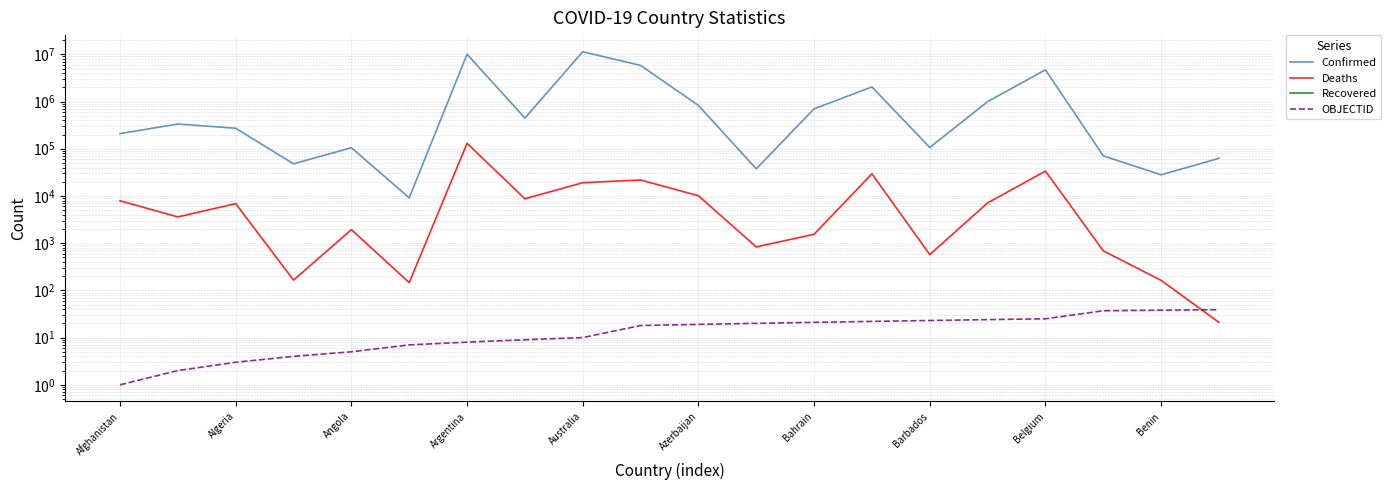

How many data points does each series have?

20